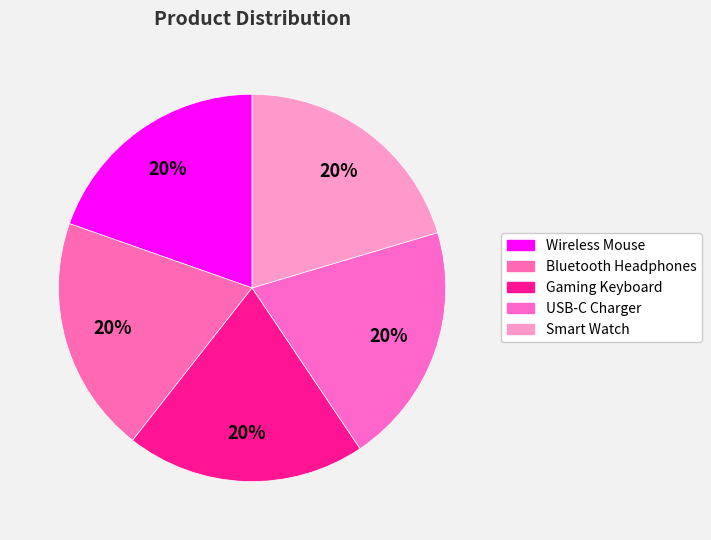

What is the smallest slice in the pie chart?

Wireless Mouse